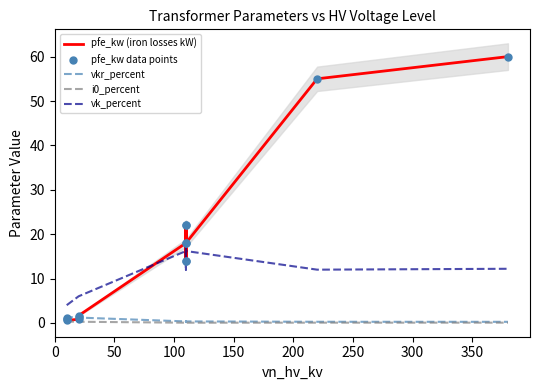

Which series has the widest spread of Y values?

pfe_kw (iron losses kW)